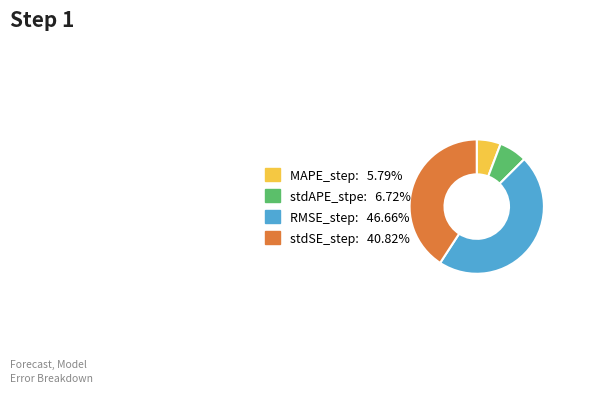

Rank the categories by value from highest to lowest.

RMSE_step, stdSE_step, stdAPE_stpe, MAPE_step